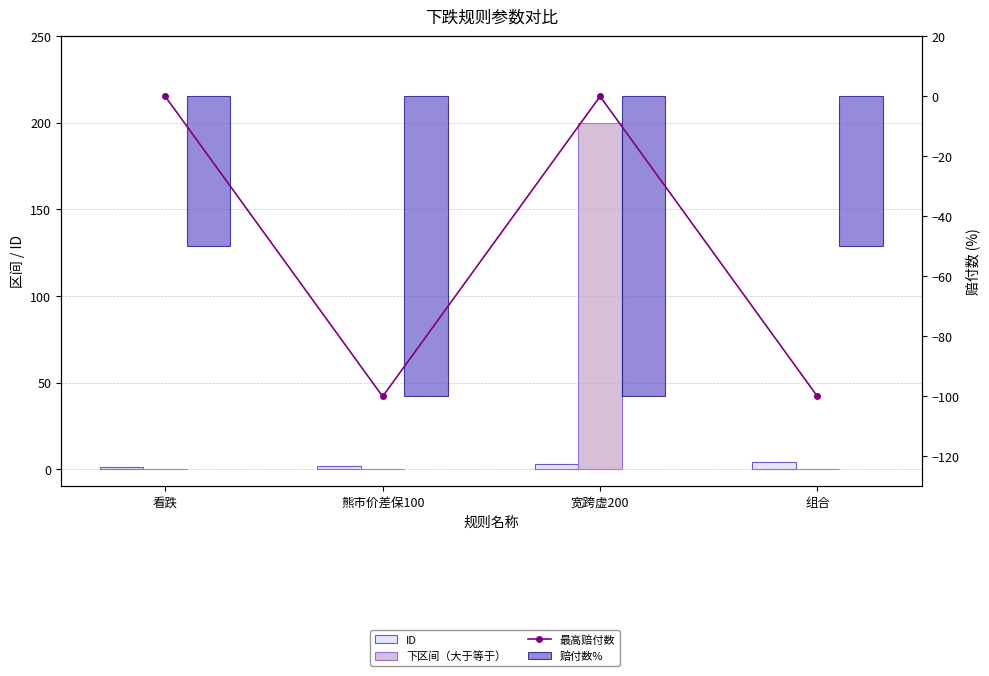

List the labels in order of 最高赔付数 value, largest first.

看跌, 宽跨虚200, 熊市价差保100, 组合